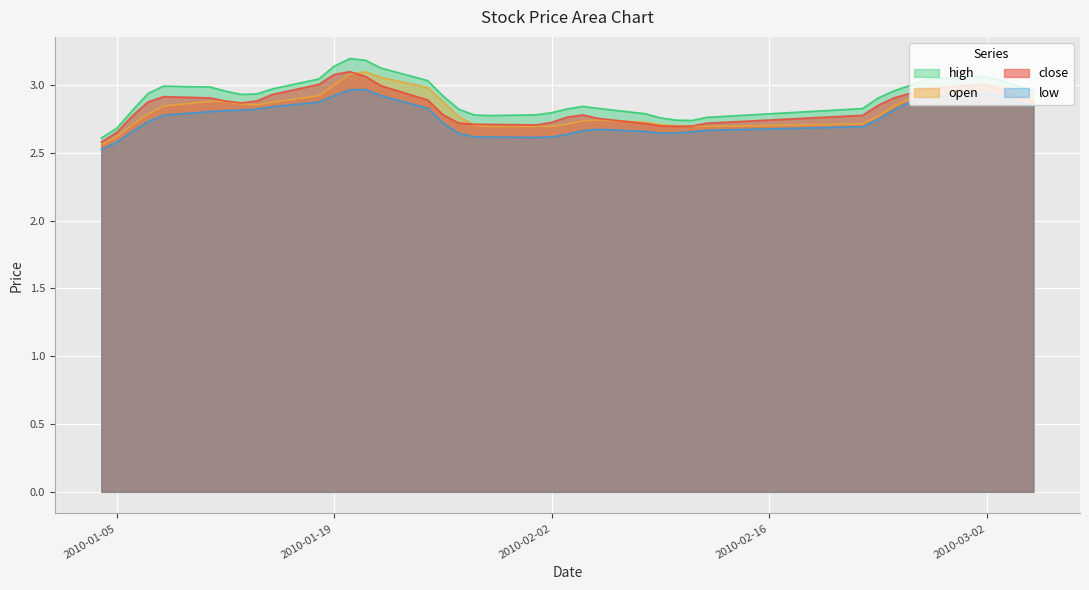

What is the difference between the maximum and minimum values in the open series?

0.7